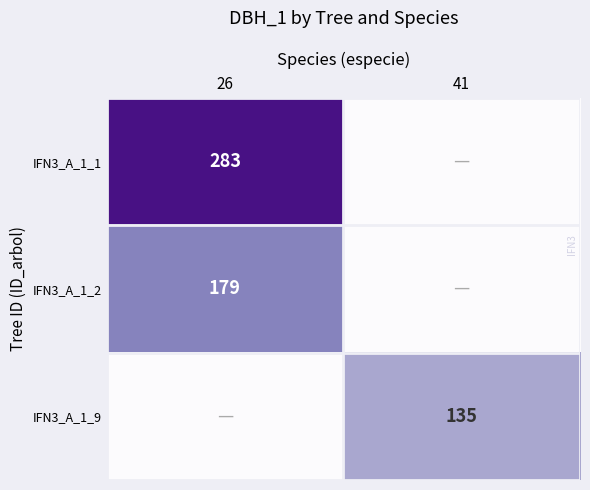

The IFN3_A_1_1 series shows 487 at 26. True or false?

False